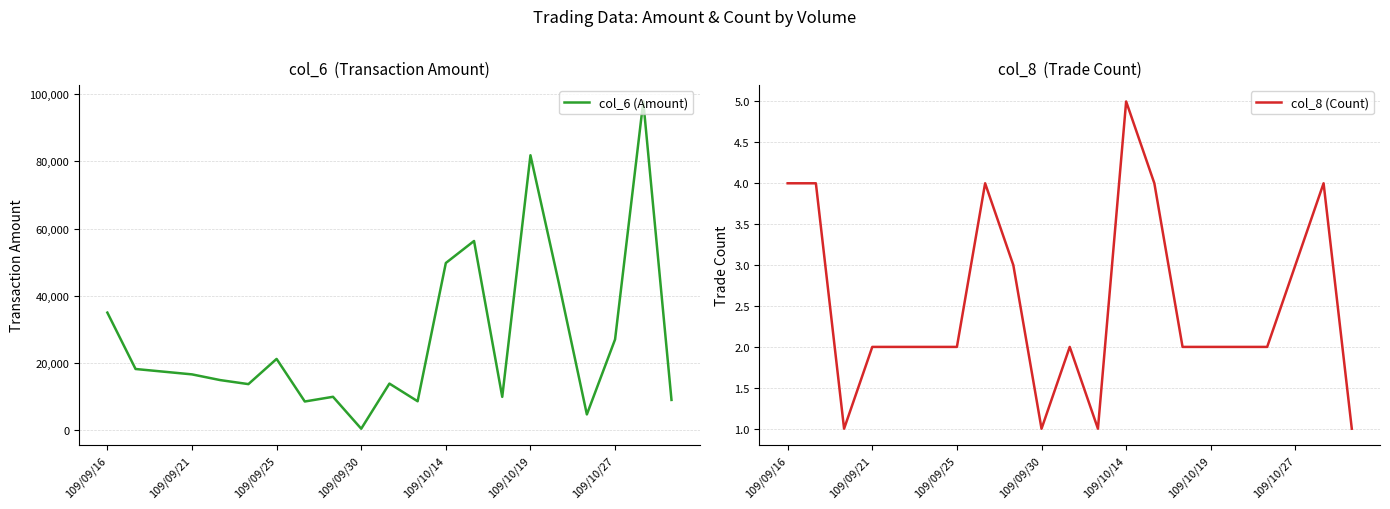

True or false: col_6 (Amount) and col_8 (Count) cross at least once.

False